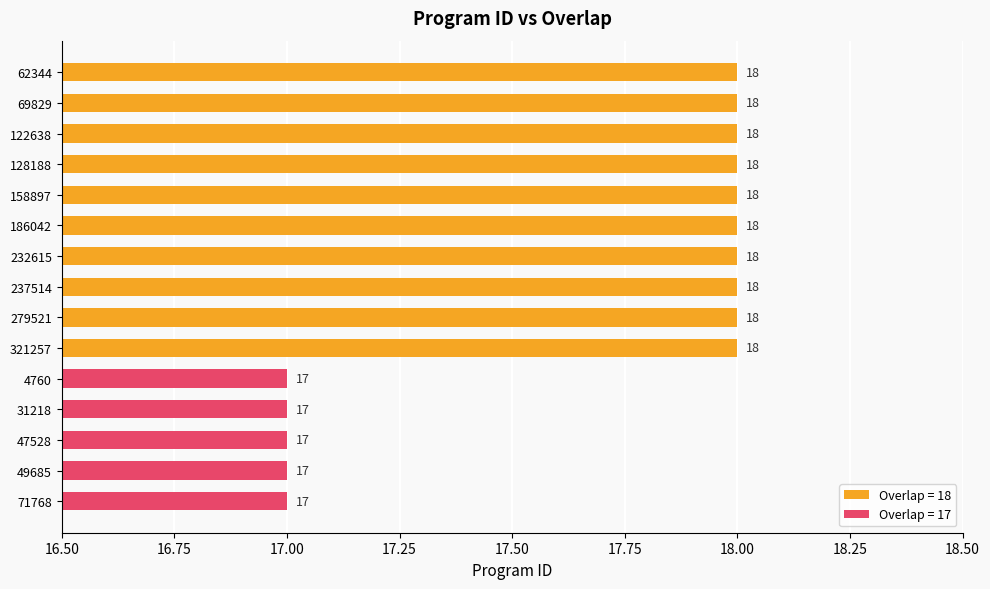

What is the value of the 3rd bar from the top?

18